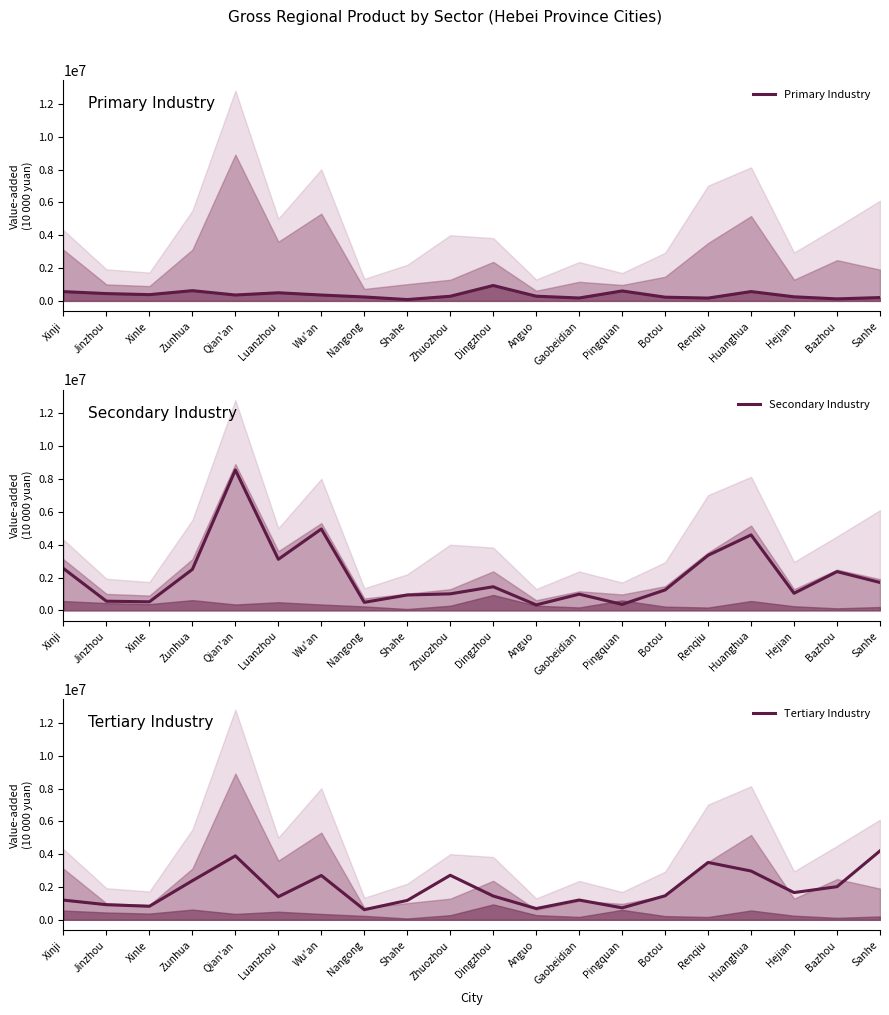

Reading right to left, transcribe all the data shown in this chart.

Primary Industry: Sanhe=202612	Bazhou=122120	Hejian=248335	Huanghua=568184	Renqiu=170628	Botou=225335	Pingquan=606345	Gaobeidian=176460	Anguo=285066	Dingzhou=938333	Zhuozhou=281889	Shahe=80734	Nangong=238587	Wu'an=356610	Luanzhou=494415	Qian'an=358200	Zunhua=622864	Xinle=380280	Jinzhou=444183	Xinji=564560
Secondary Industry: Sanhe=1699842	Bazhou=2359936	Hejian=1040829	Huanghua=4597935	Renqiu=3354952	Botou=1244409	Pingquan=362201	Gaobeidian=986088	Anguo=331521	Dingzhou=1438272	Zhuozhou=1005719	Shahe=936027	Nangong=487861	Wu'an=4957437	Luanzhou=3110498	Qian'an=8554620	Zunhua=2498424	Xinle=520808	Jinzhou=558059	Xinji=2548506
Tertiary Industry: Sanhe=4201109	Bazhou=2019681	Hejian=1659750	Huanghua=2972254	Renqiu=3496000	Botou=1464170	Pingquan=728762	Gaobeidian=1205618	Anguo=685111	Dingzhou=1449123	Zhuozhou=2714322	Shahe=1181109	Nangong=617628	Wu'an=2701937	Luanzhou=1405229	Qian'an=3898423	Zunhua=2382399	Xinle=825553	Jinzhou=921177	Xinji=1200072